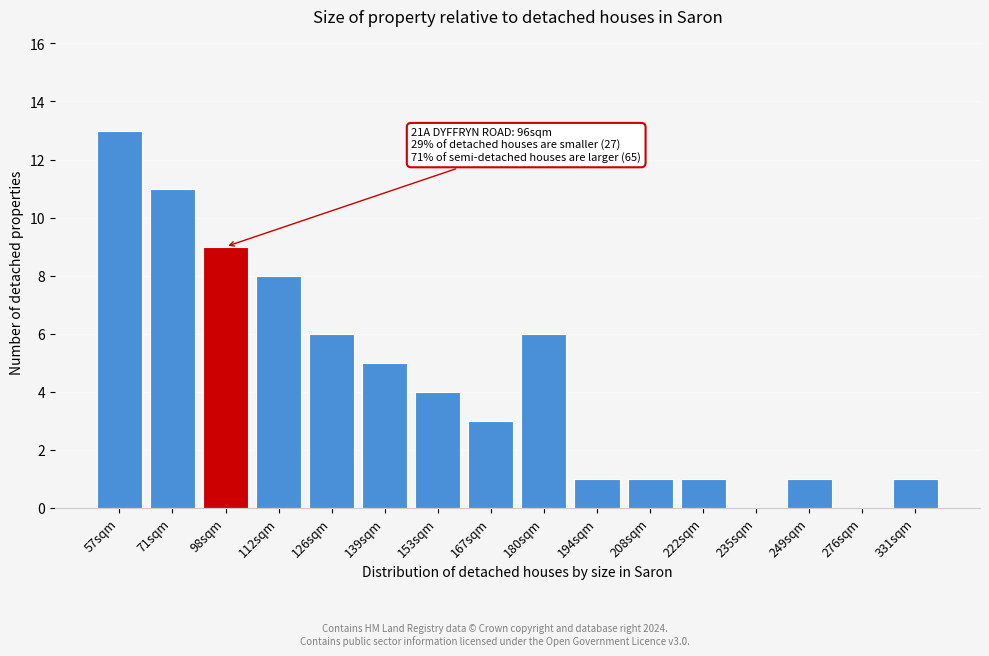

Reading left to right, what are all the values shown in this chart?

57sqm=13	71sqm=11	98sqm=9	112sqm=8	126sqm=6	139sqm=5	153sqm=4	167sqm=3	180sqm=6	194sqm=1	208sqm=1	222sqm=1	235sqm=0	249sqm=1	276sqm=0	331sqm=1